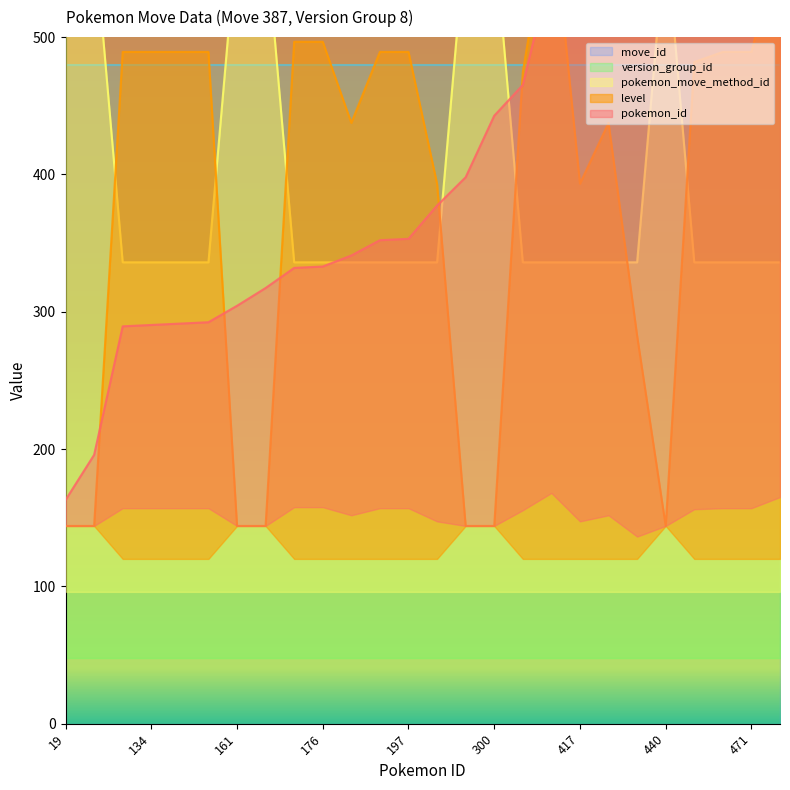

What is the difference between the highest and lowest values at 174?

432.0